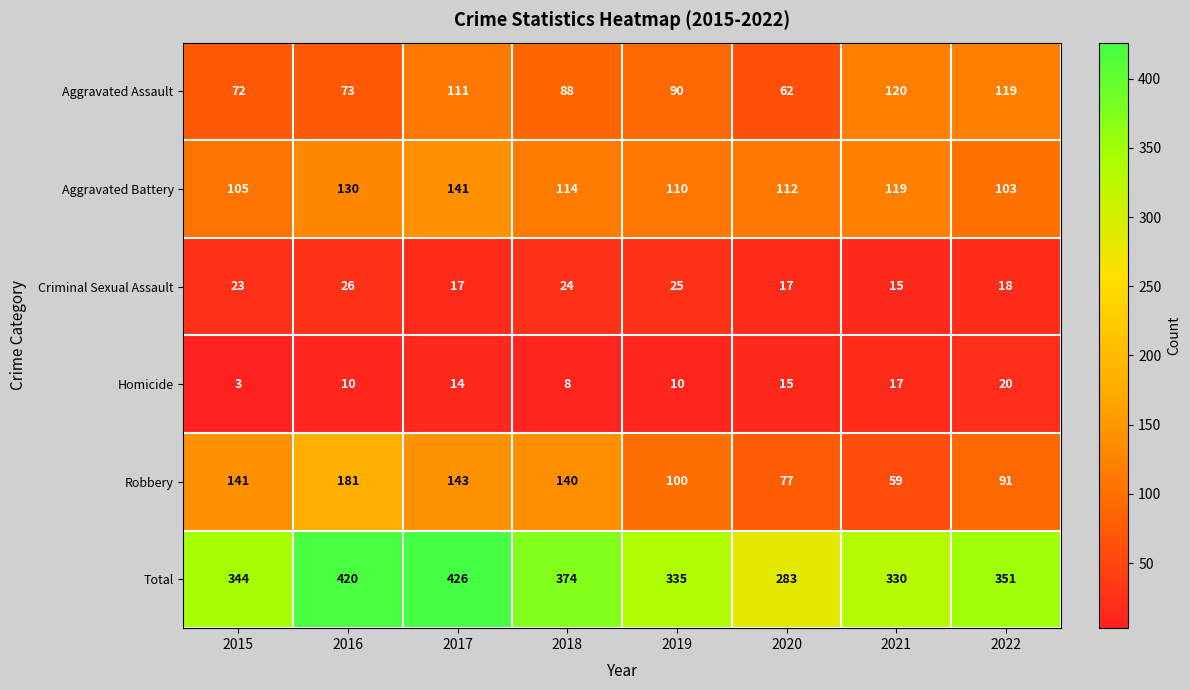

At which label does Robbery first exceed 140?

2015